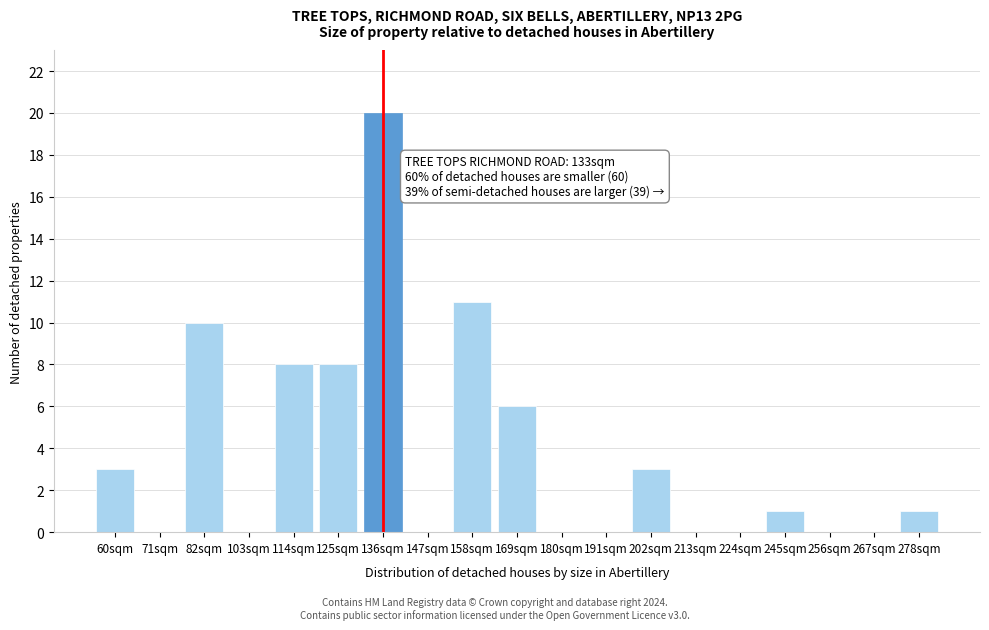

Reading right to left, extract all data points from this chart.

278sqm=1	267sqm=0	256sqm=0	245sqm=1	224sqm=0	213sqm=0	202sqm=3	191sqm=0	180sqm=0	169sqm=6	158sqm=11	147sqm=0	136sqm=20	125sqm=8	114sqm=8	103sqm=0	82sqm=10	71sqm=0	60sqm=3